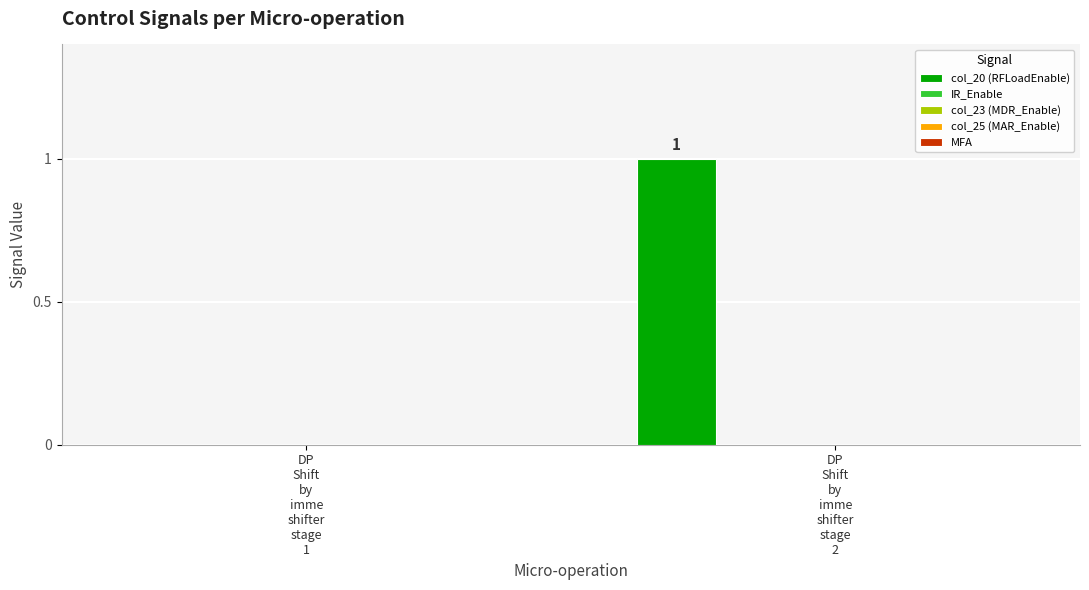

How many data points does each series have?

2